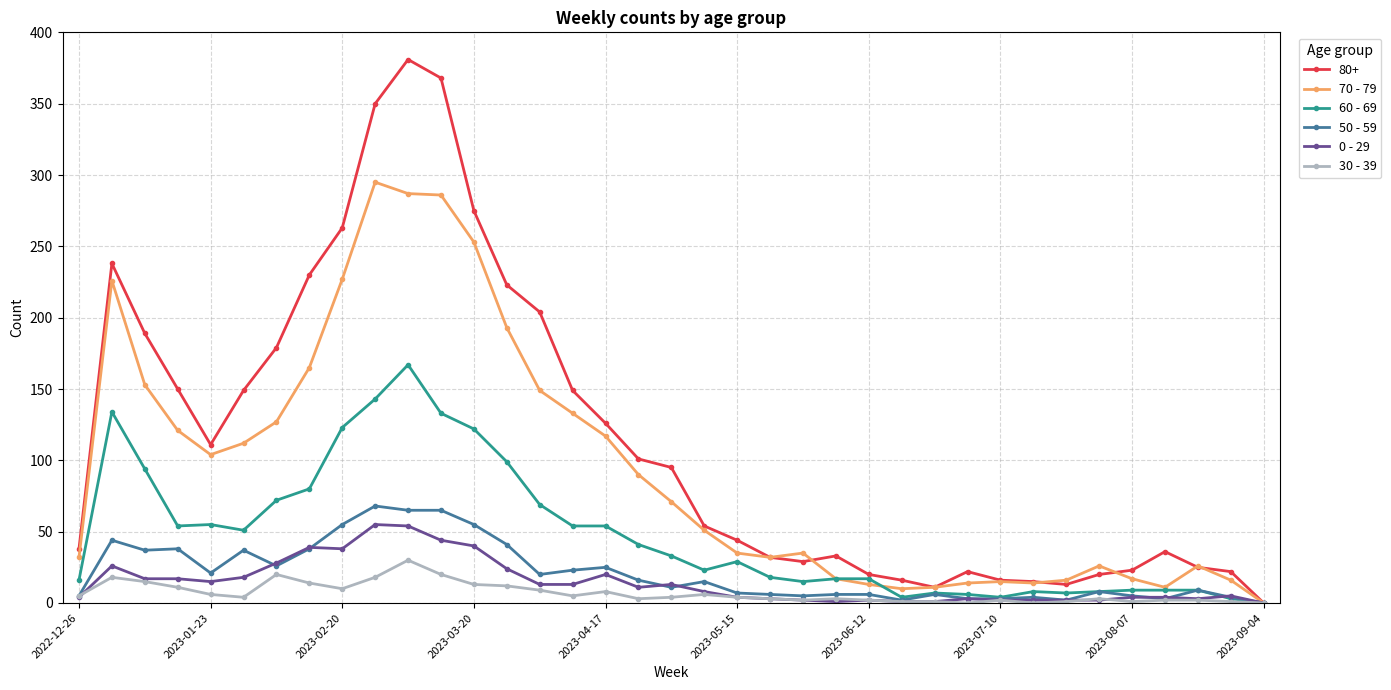

At how many categories does at least one series exceed 279?

3